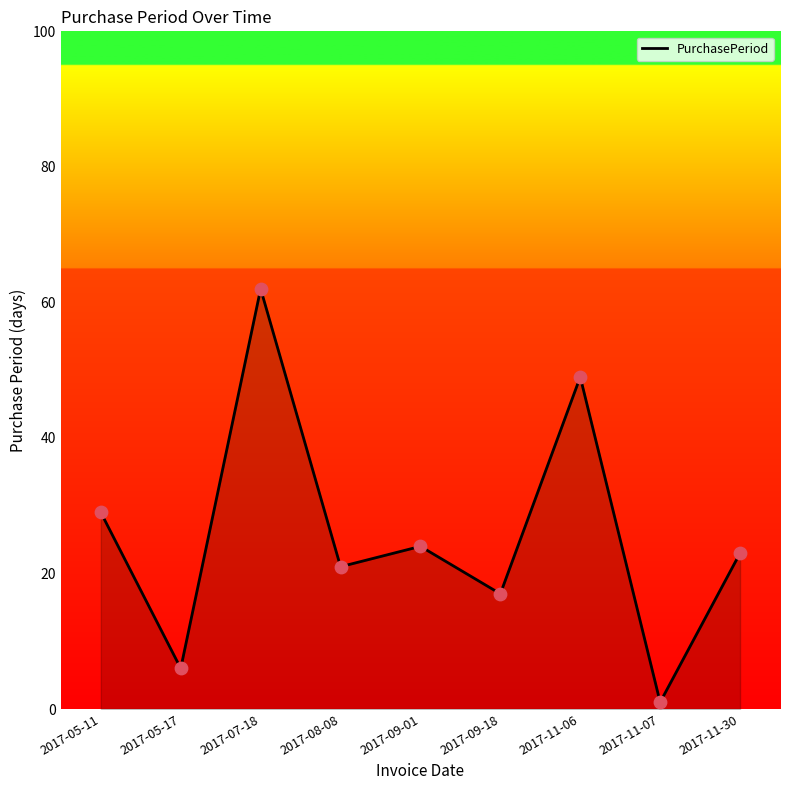

Between 2017-05-17 and 2017-09-01, which is larger?

2017-09-01